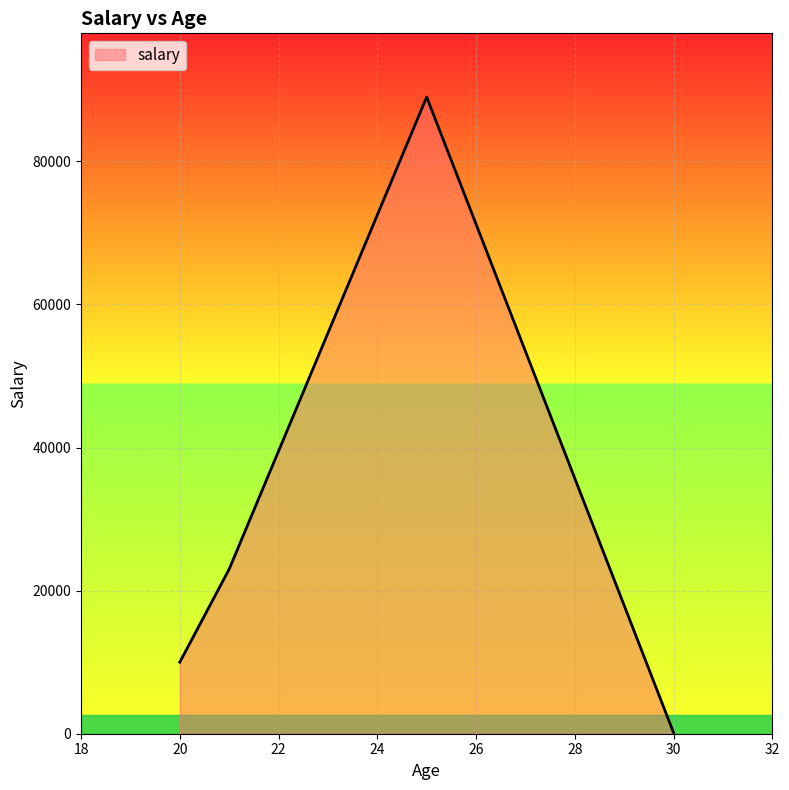

How many interior local peaks (higher than both neighbors) does the data have?

1